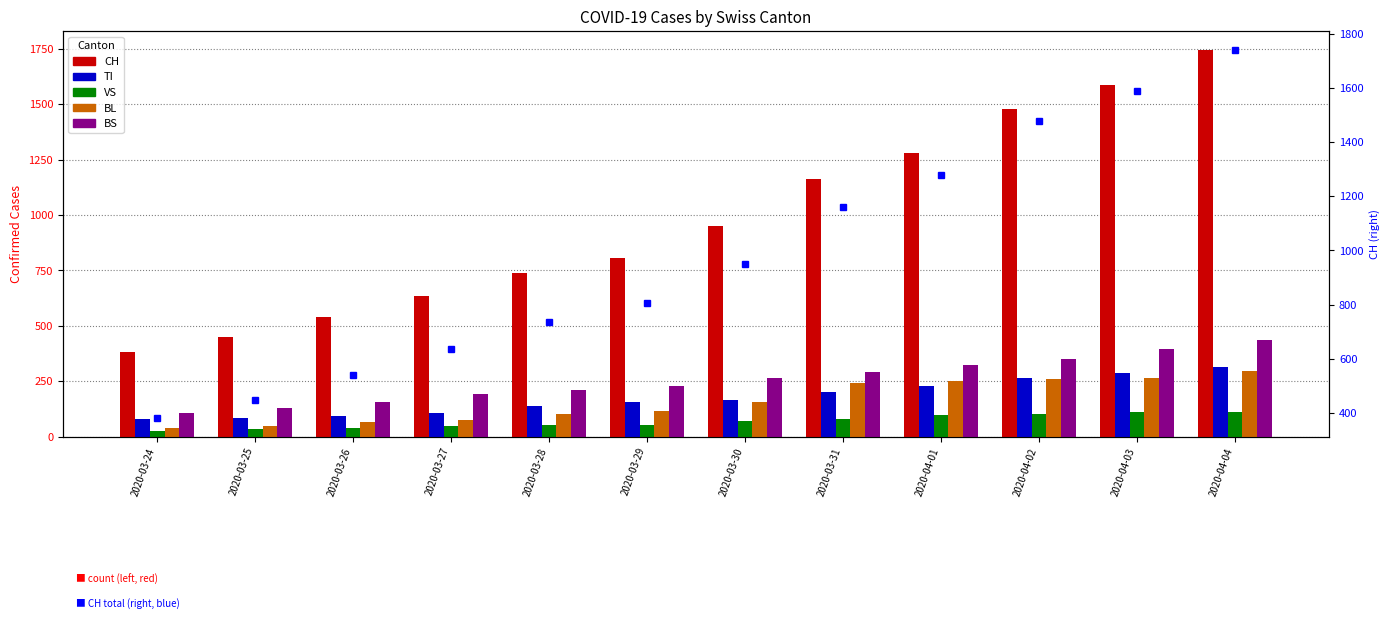

Which has a higher value, 2020-03-25 or 2020-03-24?

2020-03-25